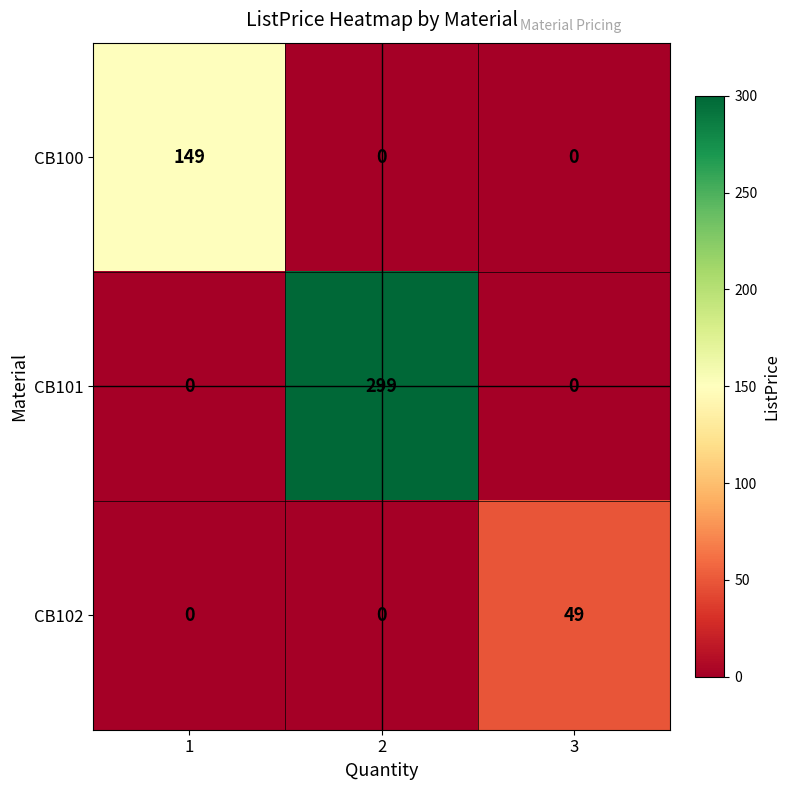

The CB100 series shows 0 at 3. True or false?

True